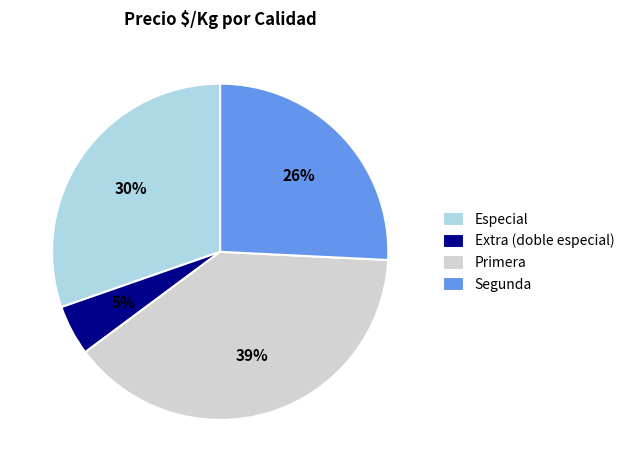

To the nearest percent, what portion does Segunda represent?

26%